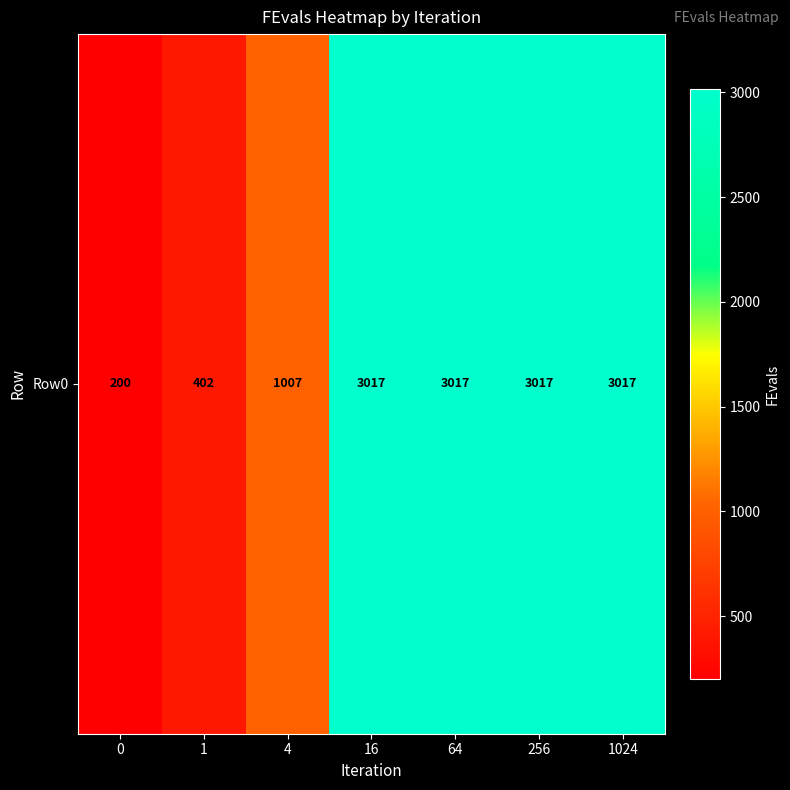

What is the change in value from 0 to 1?

+202